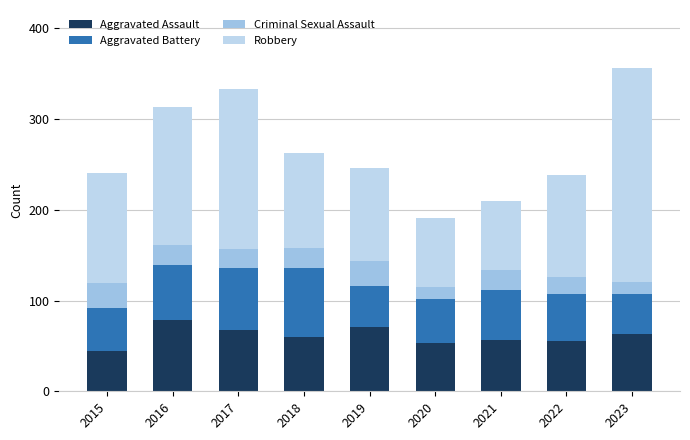

What are all the series names shown in the legend?

Aggravated Assault, Aggravated Battery, Criminal Sexual Assault, Robbery